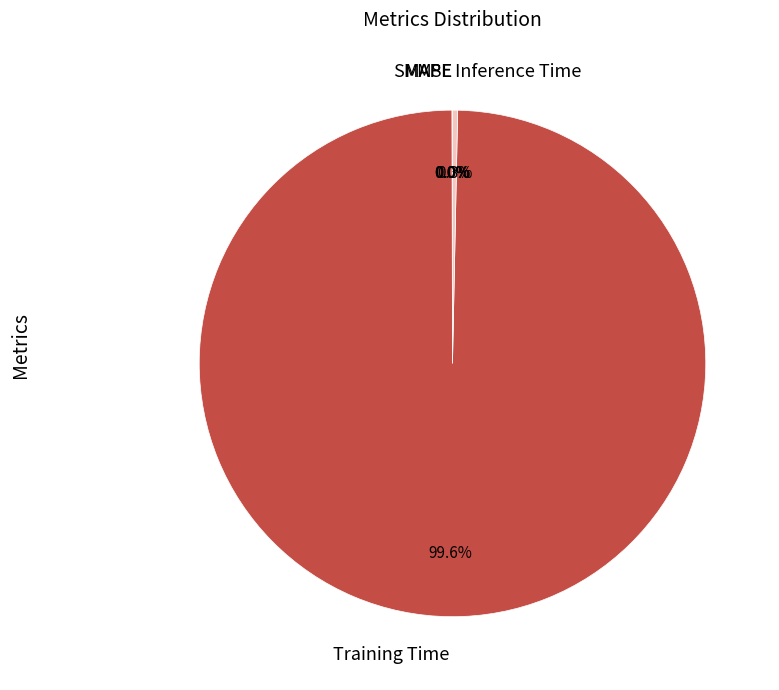

How much of the chart is everything except Inference Time?

99.7%